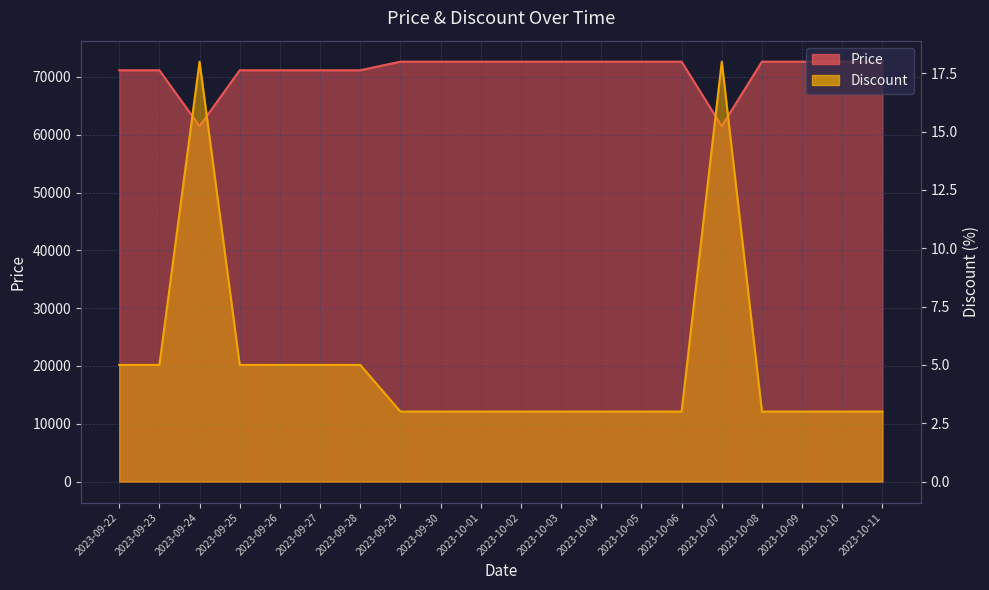

Count the number of data series in this chart.

2